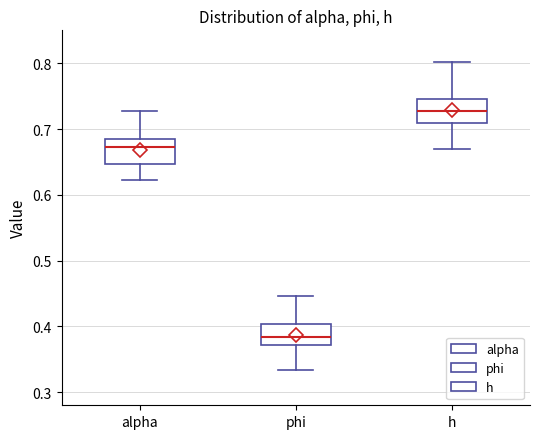

Where is the lower edge of the box for alpha on the y-axis? The values are not printed on the chart, so give them approximately, as read against the axis.

0.65